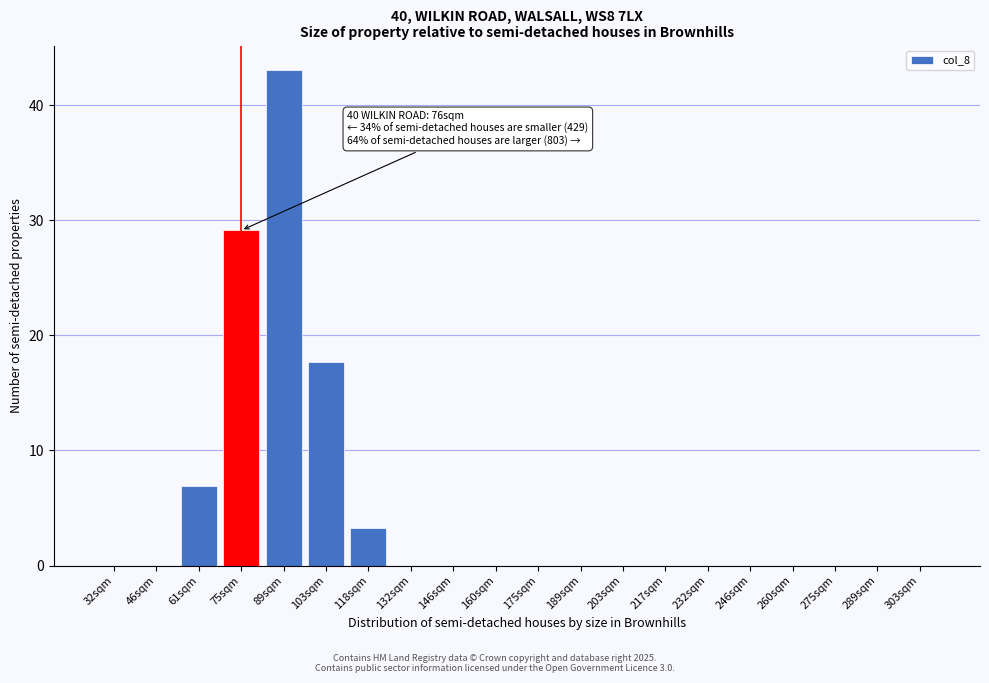

Reading right to left, transcribe all the data shown in this chart.

303sqm=0.0	289sqm=0.0	275sqm=0.0	260sqm=0.0	246sqm=0.0	232sqm=0.0	217sqm=0.0	203sqm=0.0	189sqm=0.0	175sqm=0.0	160sqm=0.0	146sqm=0.0	132sqm=0.0	118sqm=3.3	103sqm=17.6	89sqm=43.0	75sqm=29.1	61sqm=7.0	46sqm=0.0	32sqm=0.0